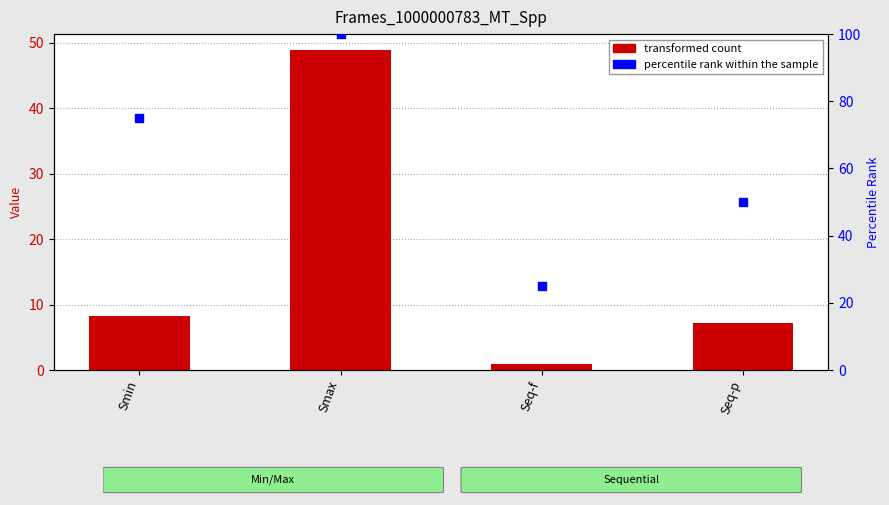

At which category is the sum across all series the highest?

Smax